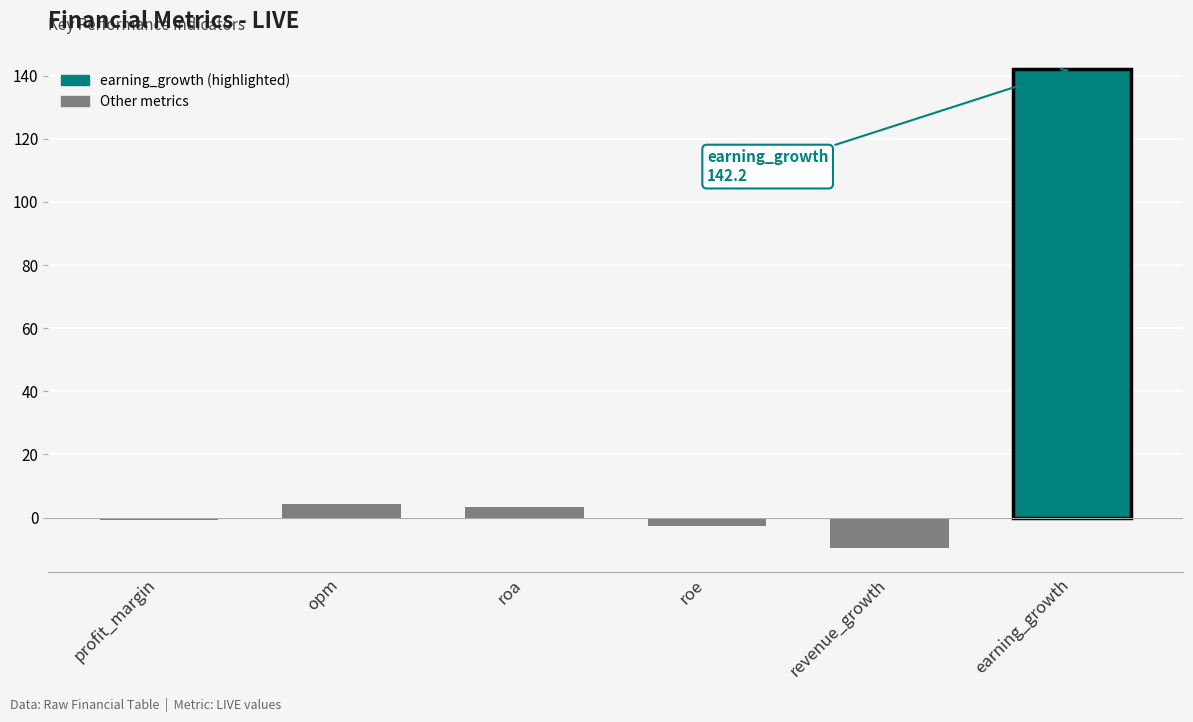

What is the difference between the maximum and minimum values?

151.9